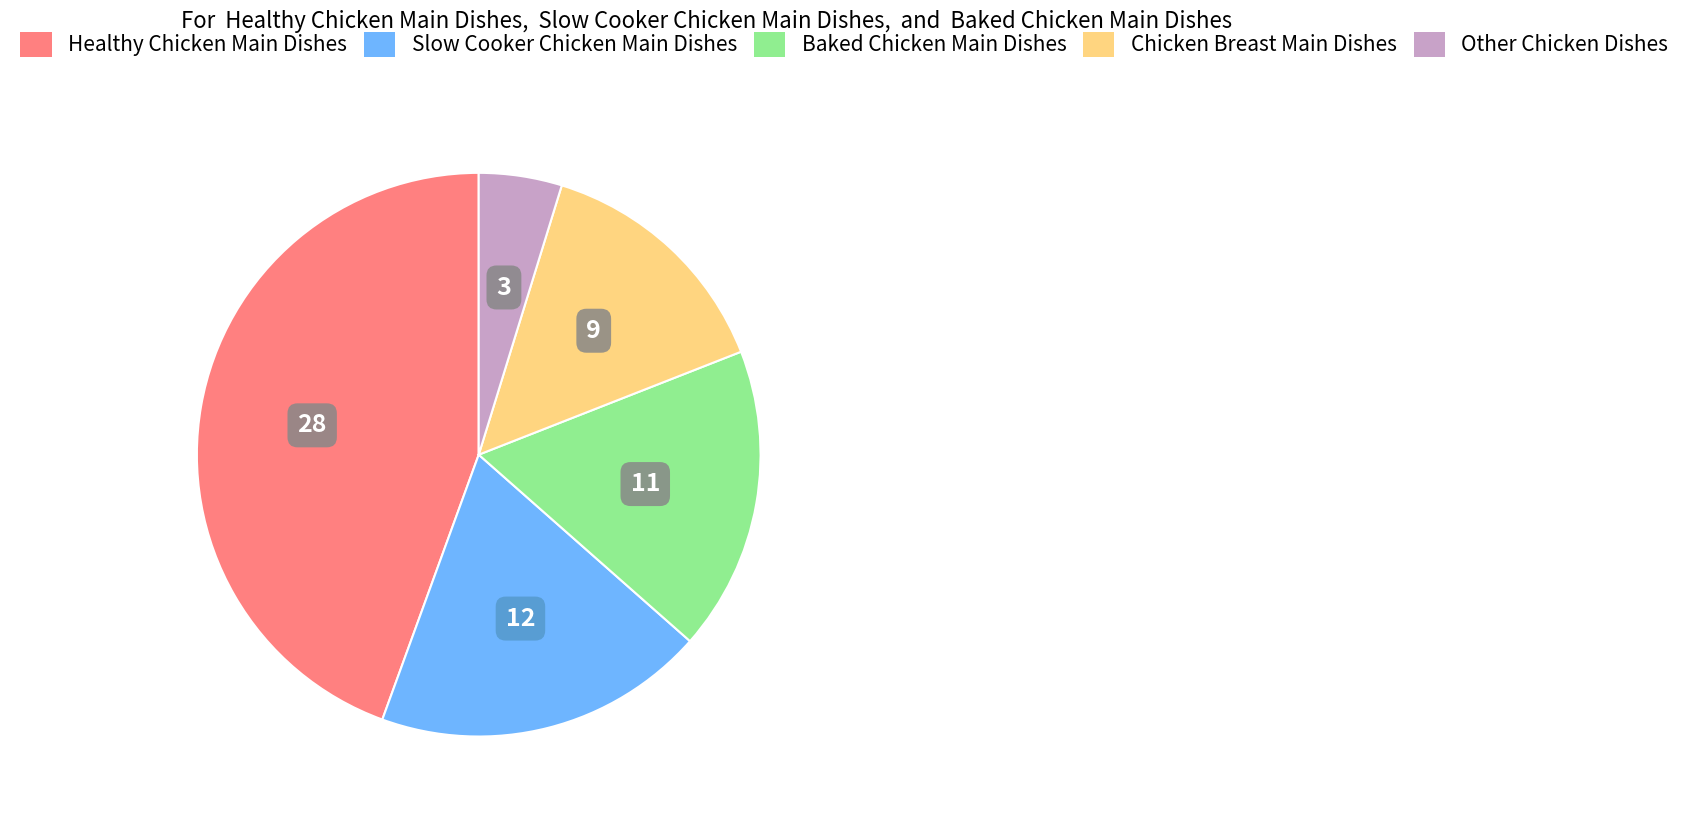

What is the smallest slice in the pie chart?

Other Chicken Dishes